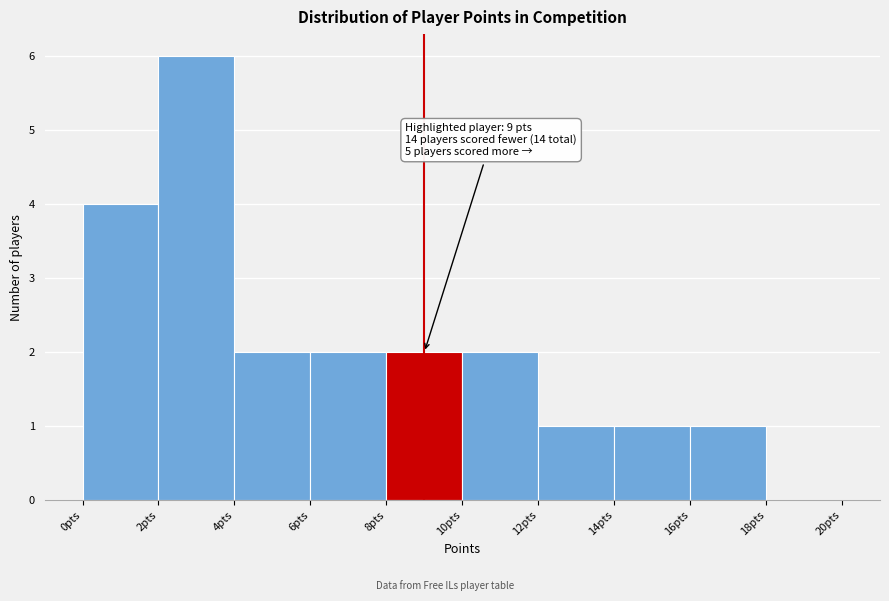

Over which range of the x-axis is the bar tallest?

2 to 4